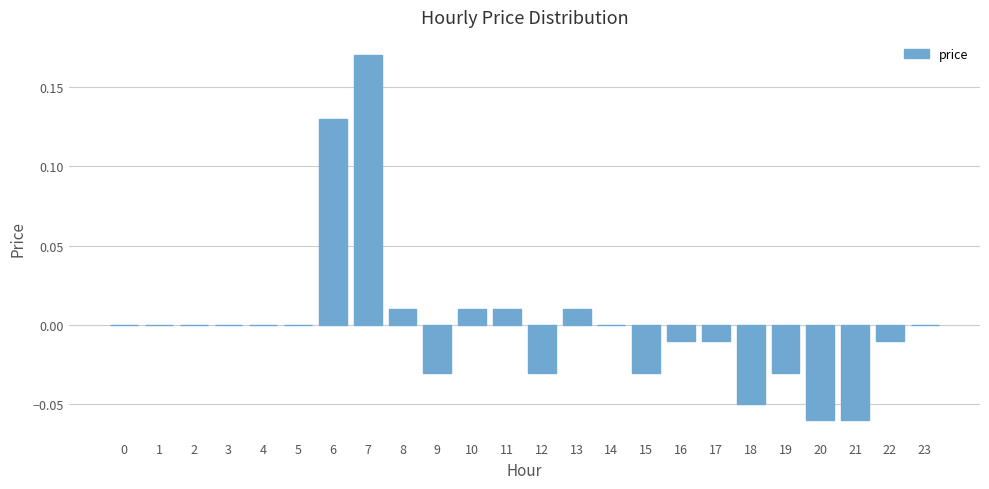

The value at 4 is 0.1. True or false?

False